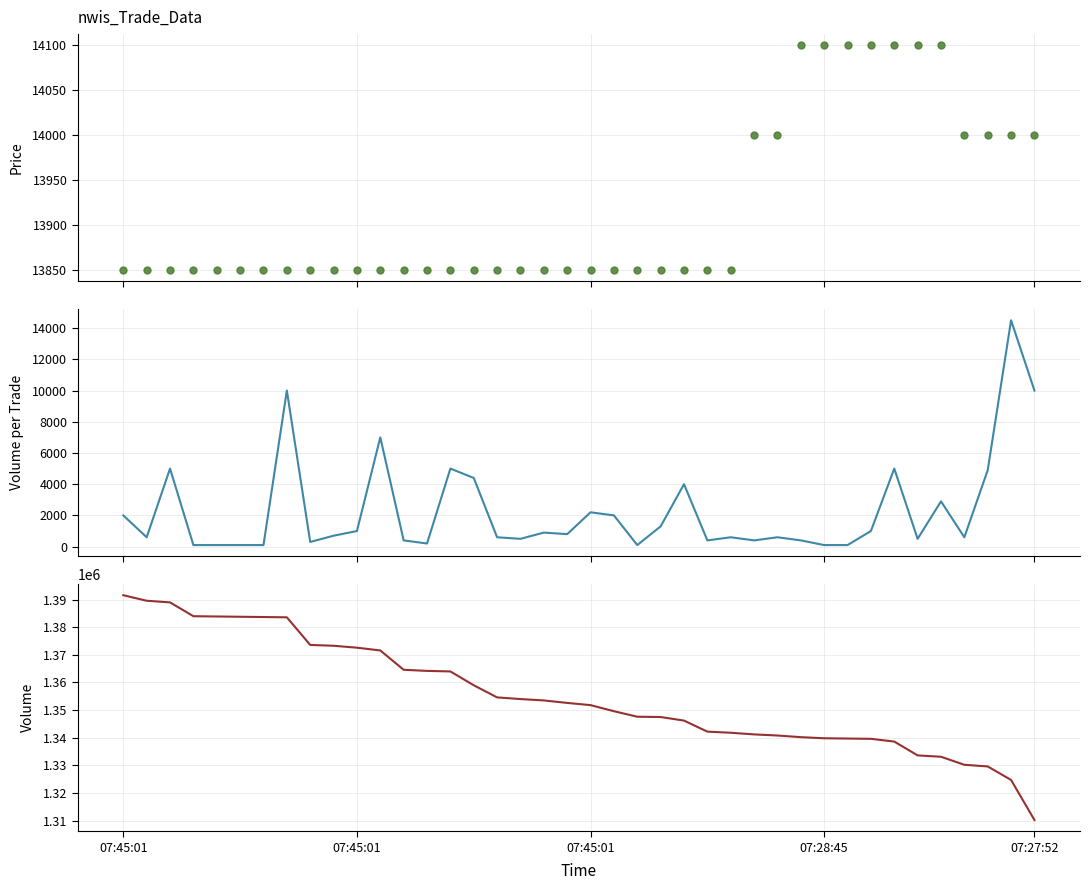

What is the minimum value shown in the chart?

100